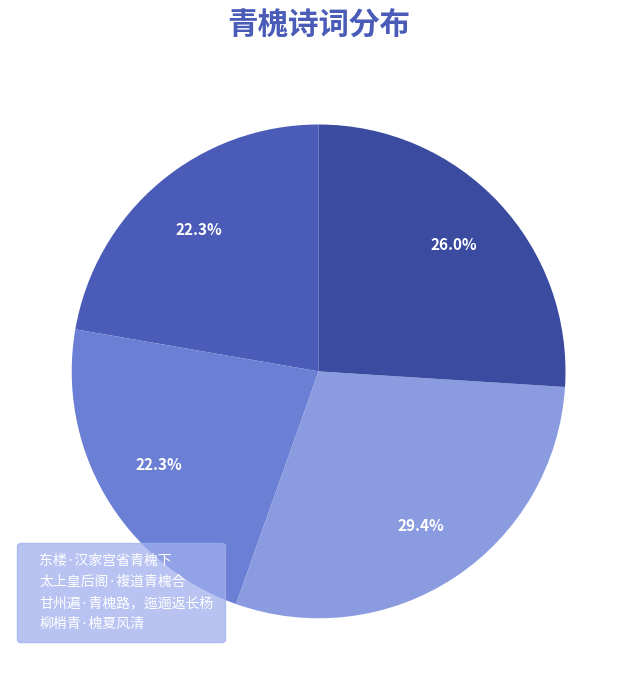

What percentage is the 东楼·汉家宫省青槐下 slice, to the nearest percent?

22%